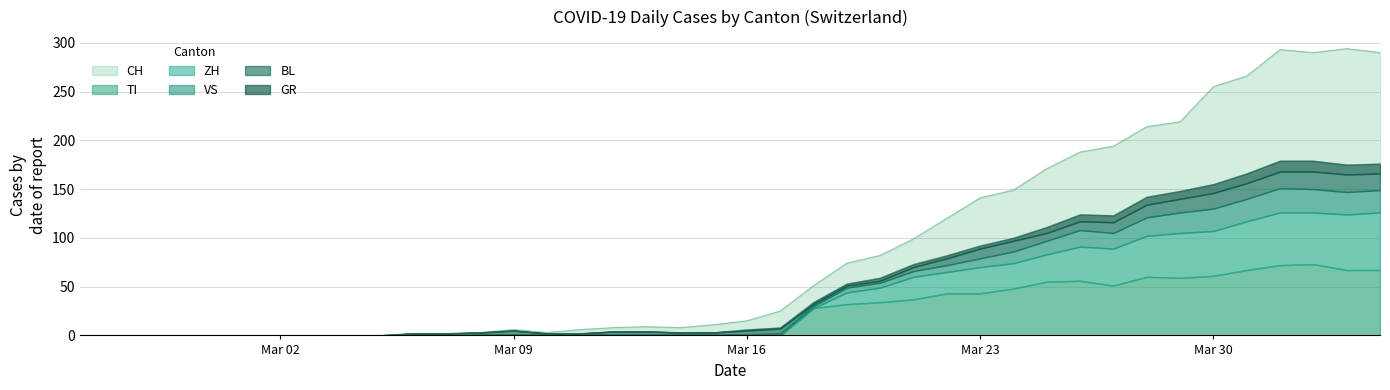

What is the highest value of the TI series?

73